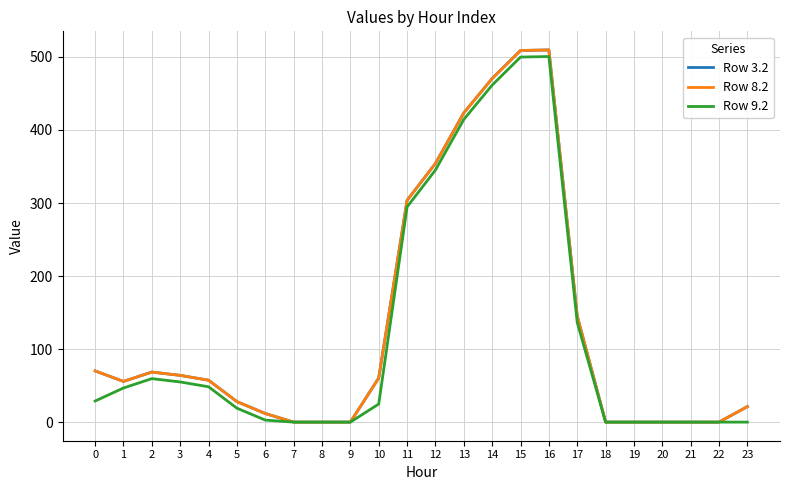

Does the chart have visible grid lines?

Yes